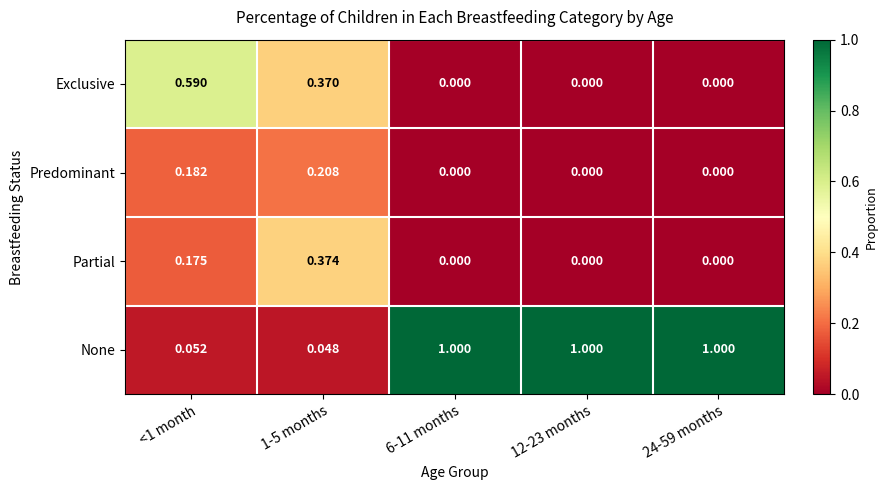

Rank the series by their maximum value, from highest to lowest.

None, Exclusive, Partial, Predominant